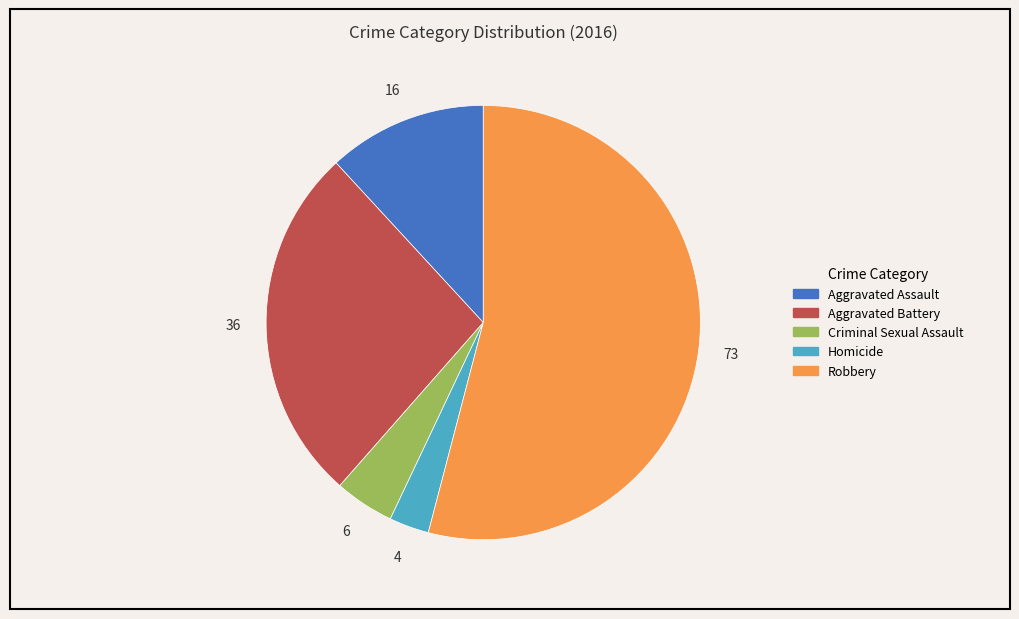

Between Robbery and Criminal Sexual Assault, which is larger?

Robbery